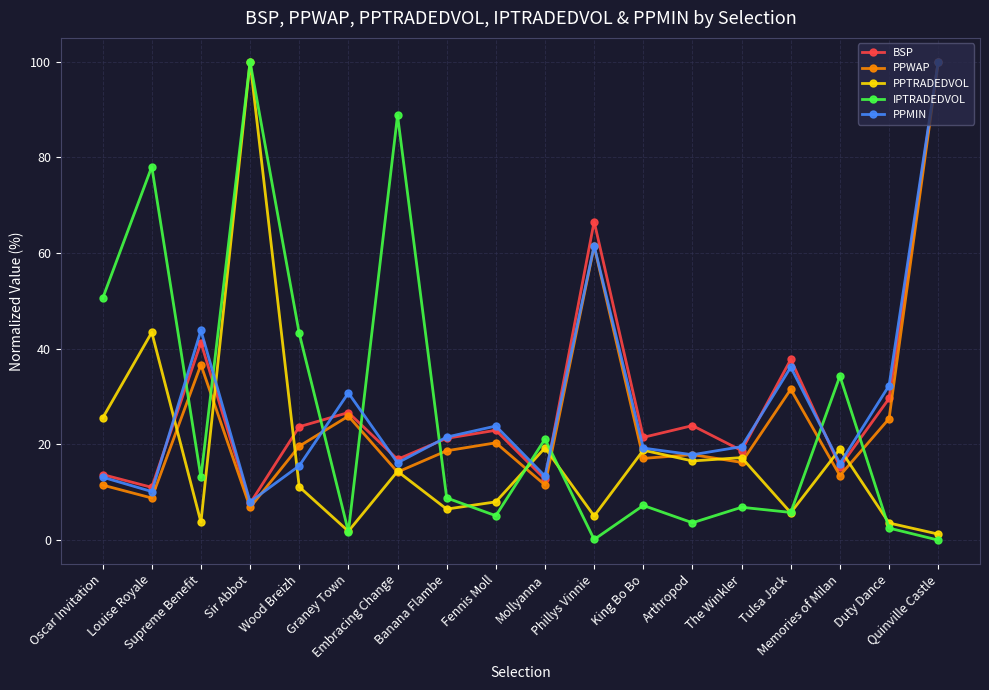

How many interior local valleys does the IPTRADEDVOL series have?

6